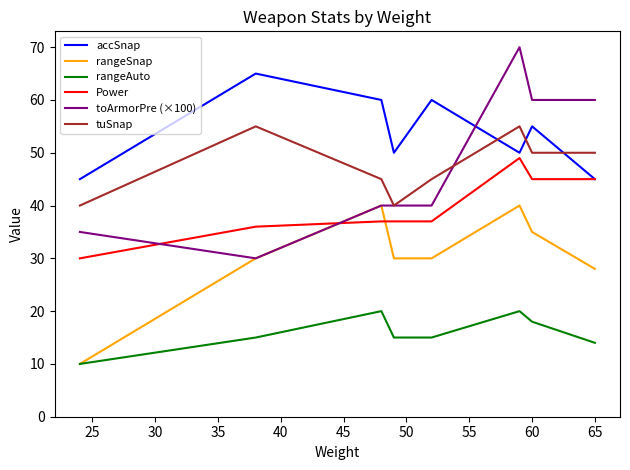

Which series ends up on top after the final intersection of accSnap and toArmorPre (×100)?

toArmorPre (×100)